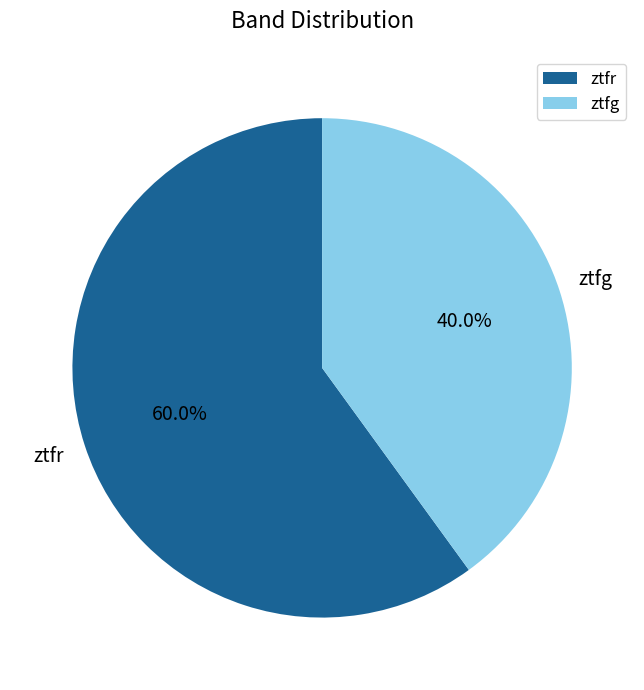

Rank the categories by value from lowest to highest.

ztfg, ztfr